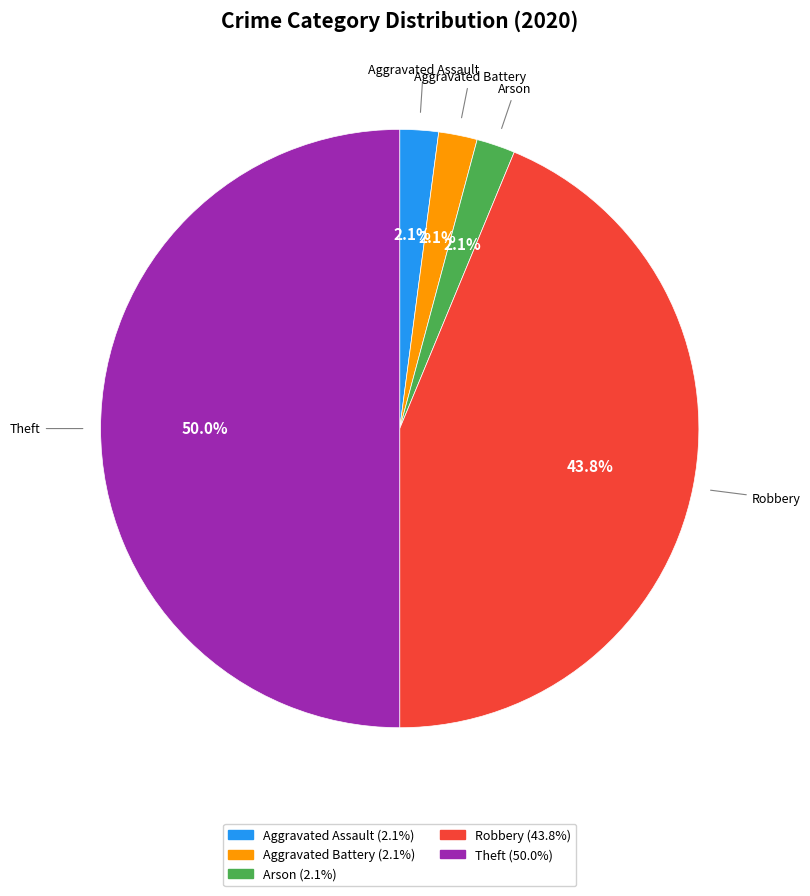

Which slice is the largest?

Theft